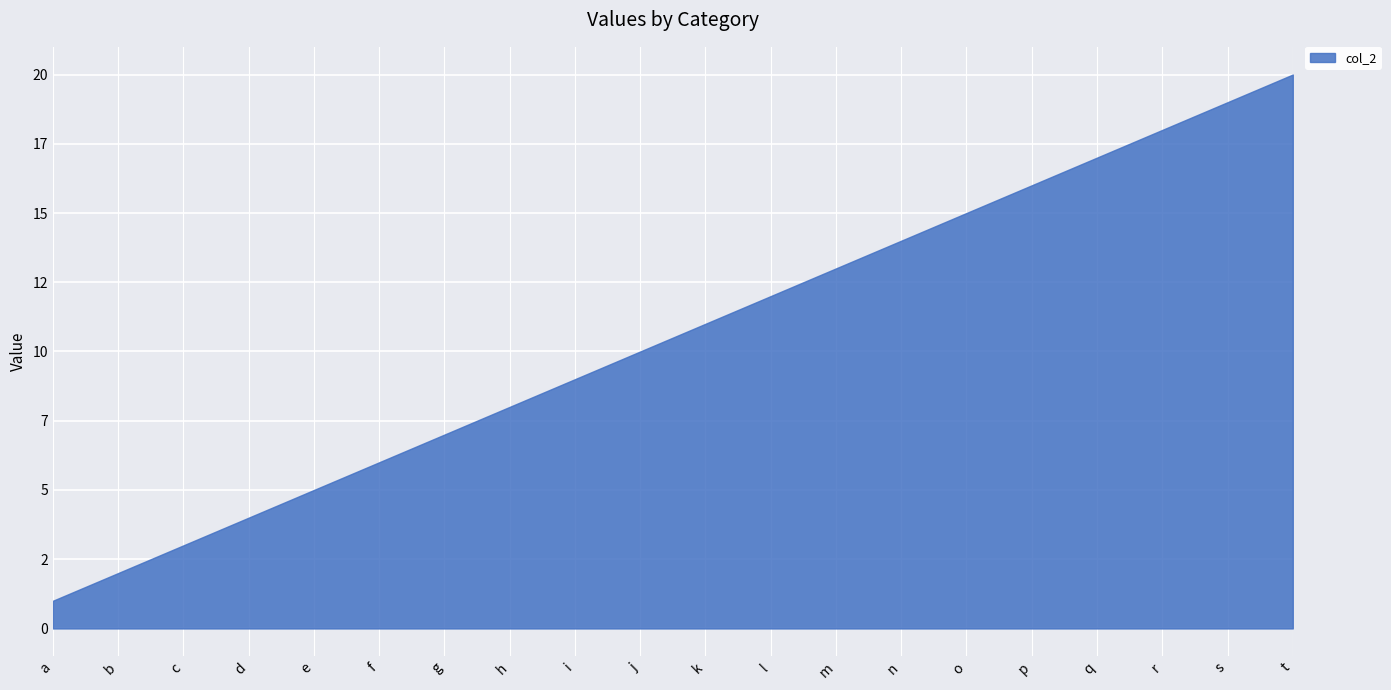

The value at e is 9. True or false?

False